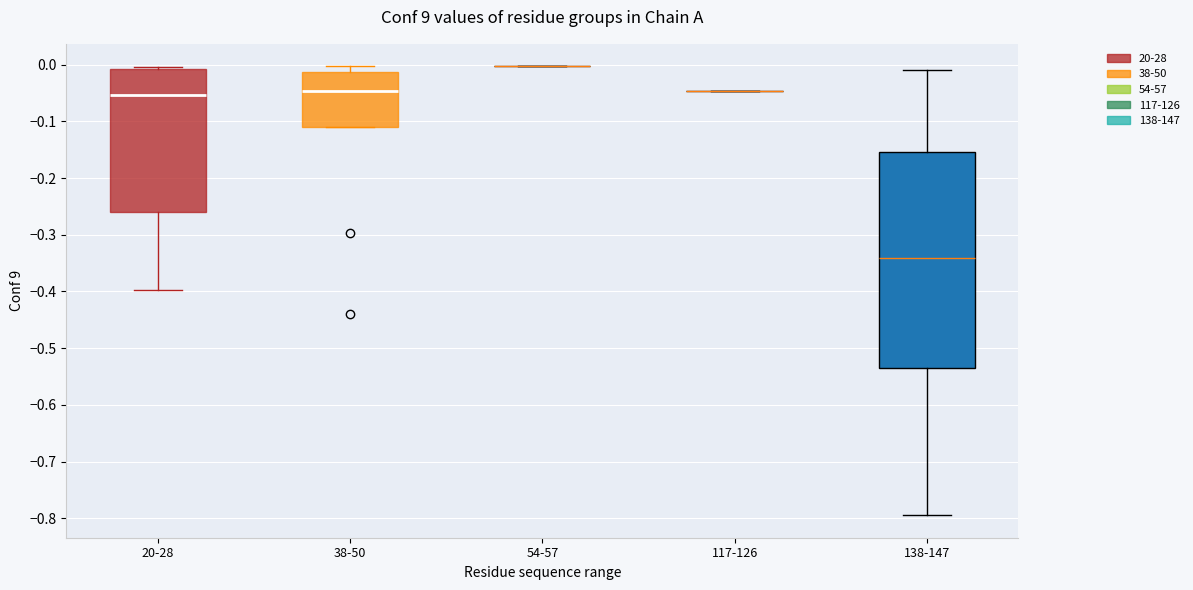

Reading left to right, transcribe this box plot: for each box, give where its median line is, the range the box spans, and where its two whiskers end, as read against the y-axis. The values are not printed on the chart, so give them approximately, as read against the axis.

20-28: median -0.05, box -0.26 to -0.01, whiskers -0.40 to 0.00
38-50: median -0.05, box -0.11 to -0.01, whiskers -0.11 to 0.00
54-57: box collapsed to a line at 0.00, whiskers 0.00 to 0.00
117-126: box collapsed to a line at -0.05, whiskers -0.05 to -0.05
138-147: median -0.34, box -0.54 to -0.15, whiskers -0.79 to -0.01